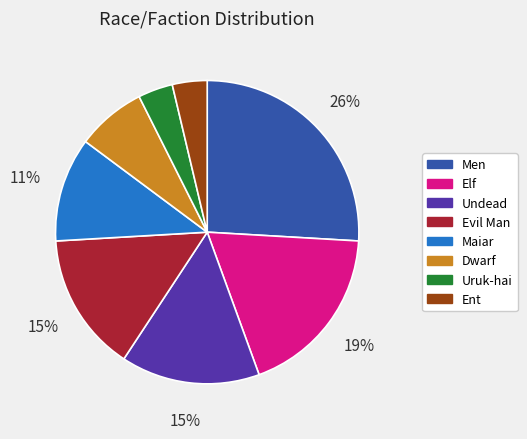

Is there a majority slice in this chart?

No